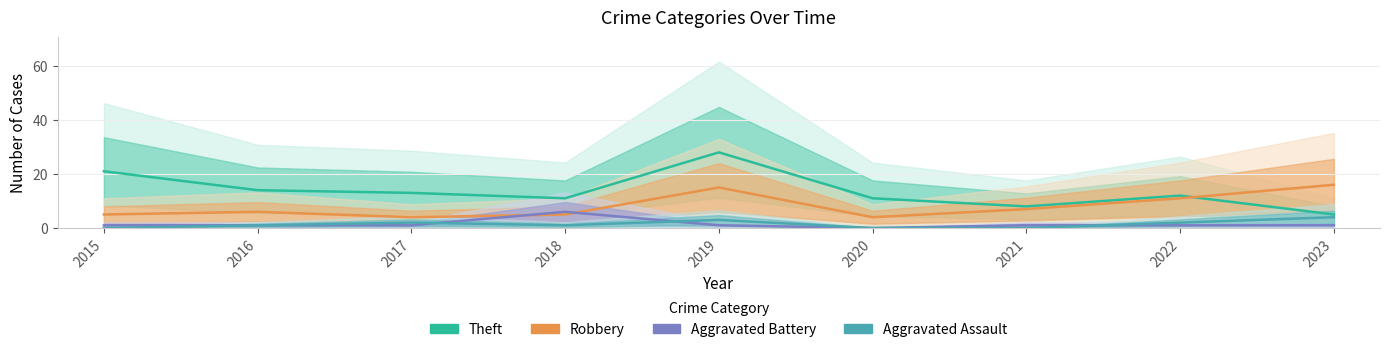

The value of Aggravated Assault at 2020 is -2. True or false?

False